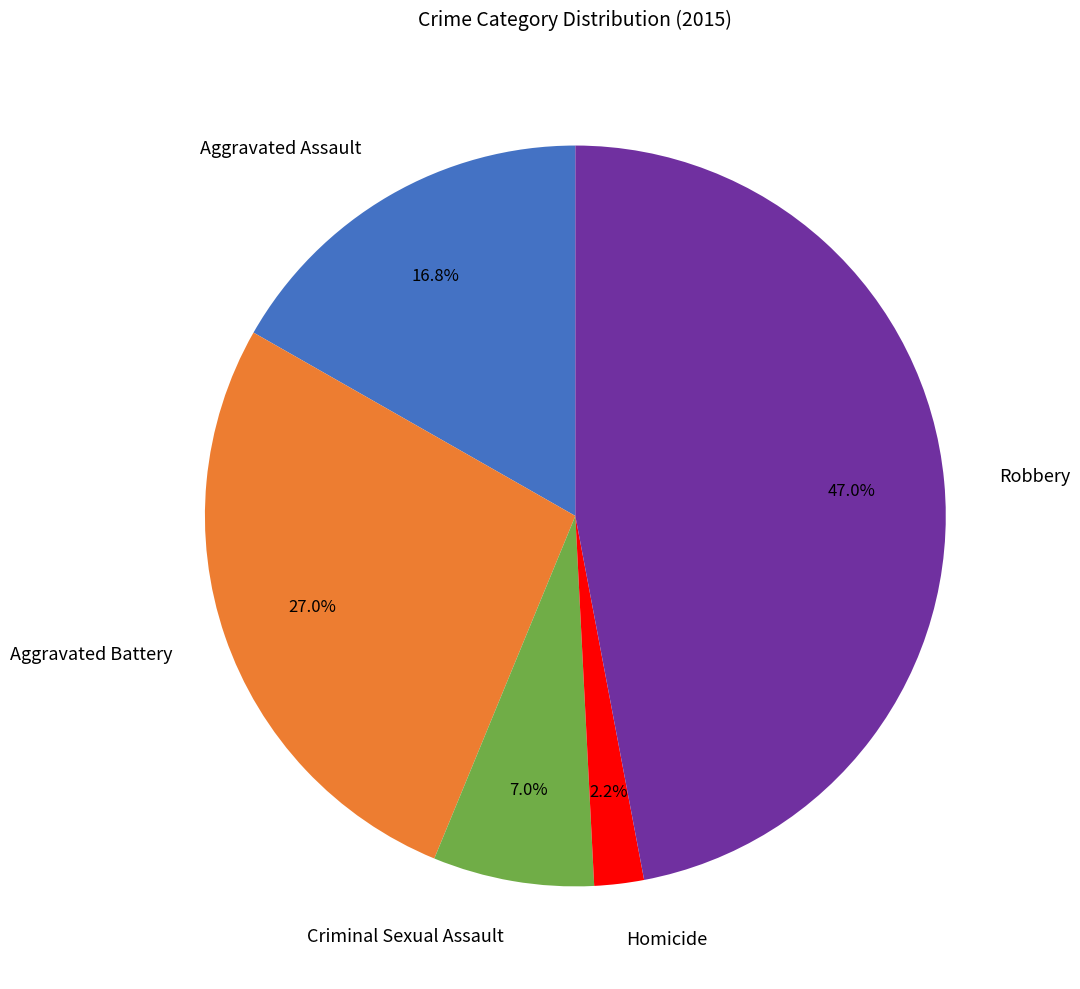

Combined, do Robbery and Criminal Sexual Assault account for over 50%?

Yes